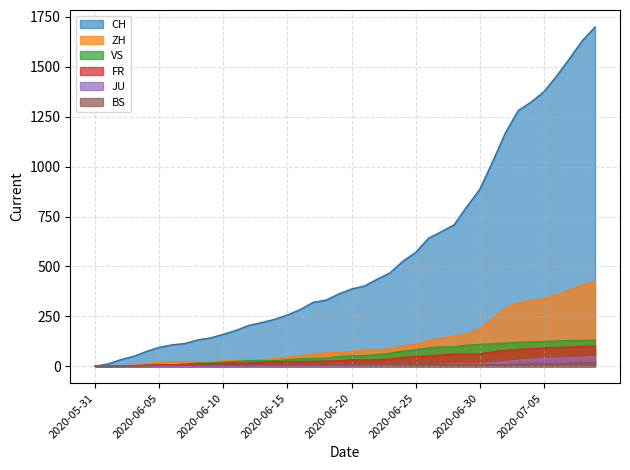

Reading left to right, what are all the values shown in this chart?

CH: 0	12	33	50	74	95	107	114	132	142	160	180	205	219	235	257	284	320	331	362	387	402	436	468	526	570	641	674	709	800	886	1024	1169	1281	1323	1375	1454	1541	1631	1700
ZH: 0	0	2	5	13	19	23	23	23	23	26	28	30	33	38	45	52	62	67	68	75	80	83	87	103	110	129	141	152	161	189	237	294	317	330	338	357	383	406	425
JU: 0	0	0	0	0	0	0	0	0	0	0	0	0	1	1	1	1	1	1	1	1	3	3	3	3	5	6	9	11	11	12	17	22	30	33	39	39	41	44	47
BS: 0	0	0	1	1	4	4	4	4	5	5	5	5	5	5	5	5	6	6	7	7	7	7	7	7	7	7	7	7	7	7	7	8	10	11	12	12	15	18	20
VS: 0	1	2	2	4	7	7	10	15	16	20	24	28	28	28	32	37	39	40	48	52	53	58	65	75	82	92	96	97	105	109	112	115	120	122	124	126	129	129	131
FR: 0	0	2	3	5	7	7	9	13	13	15	16	16	20	22	22	23	24	26	27	32	32	32	36	44	47	52	56	61	61	61	72	79	84	87	92	94	96	99	100